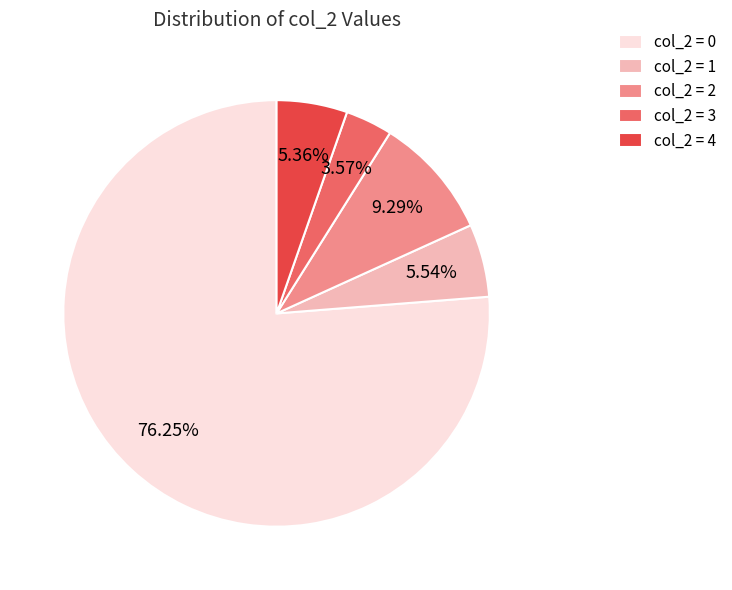

Which has a higher value, col_2 = 1 or col_2 = 0?

col_2 = 0